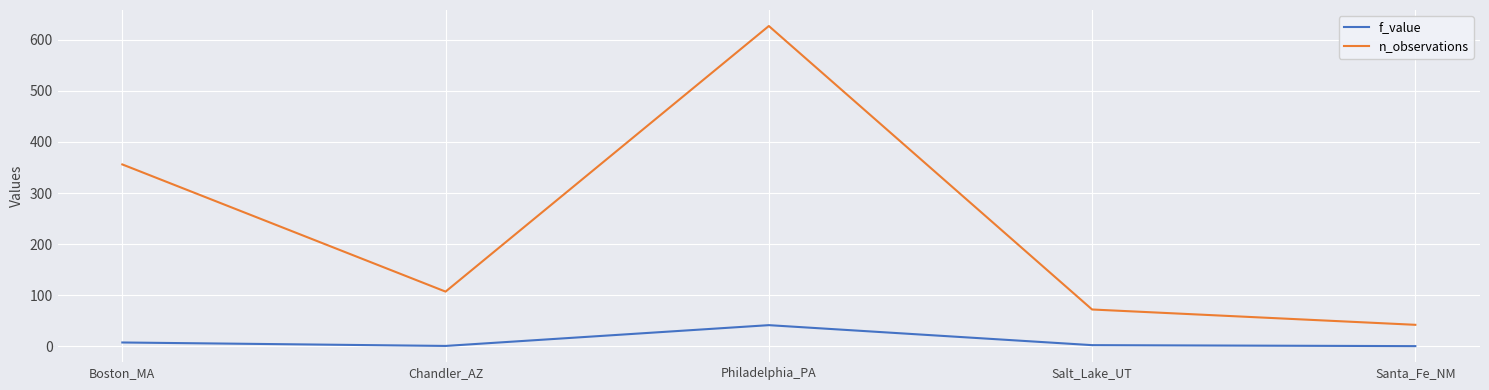

Which series has the widest spread of values?

n_observations